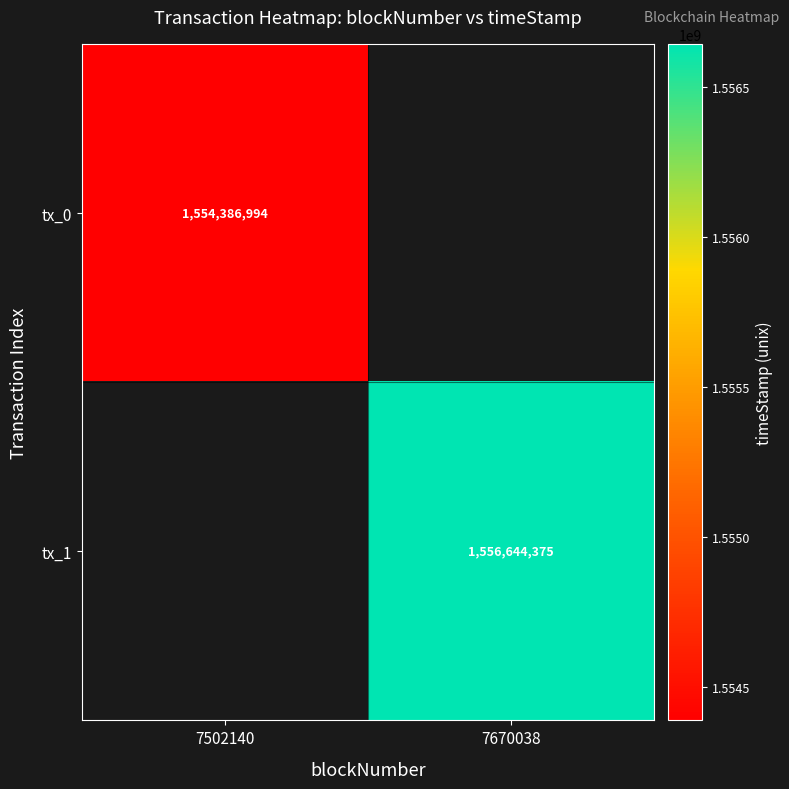

True or false: tx_0 has a value of 1554386994 at 7502140.

True